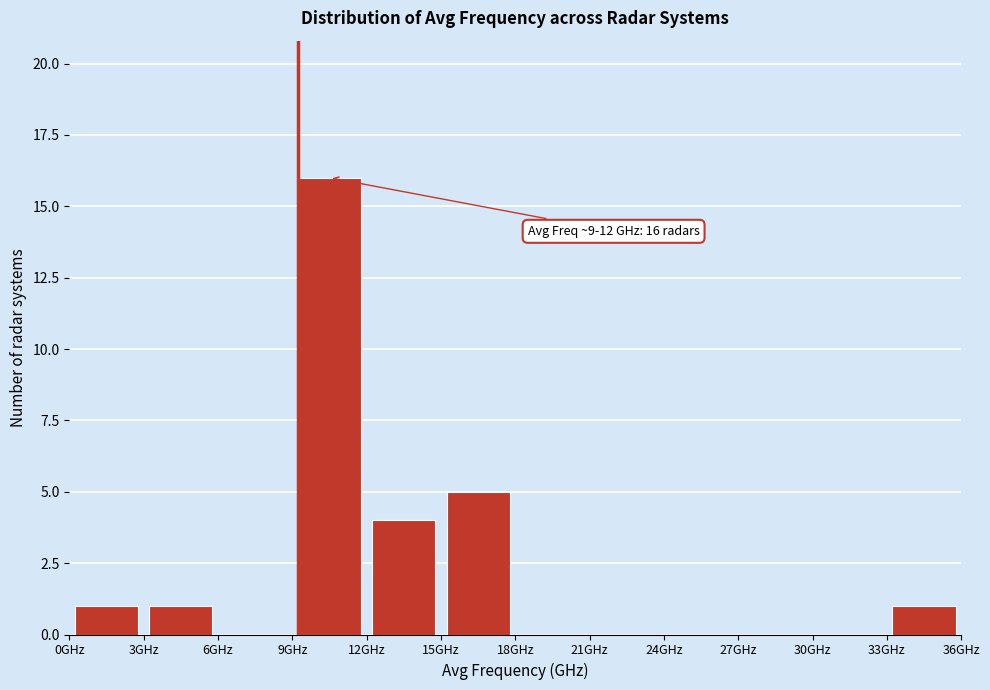

Which range on the x-axis has the tallest bar?

9 to 12